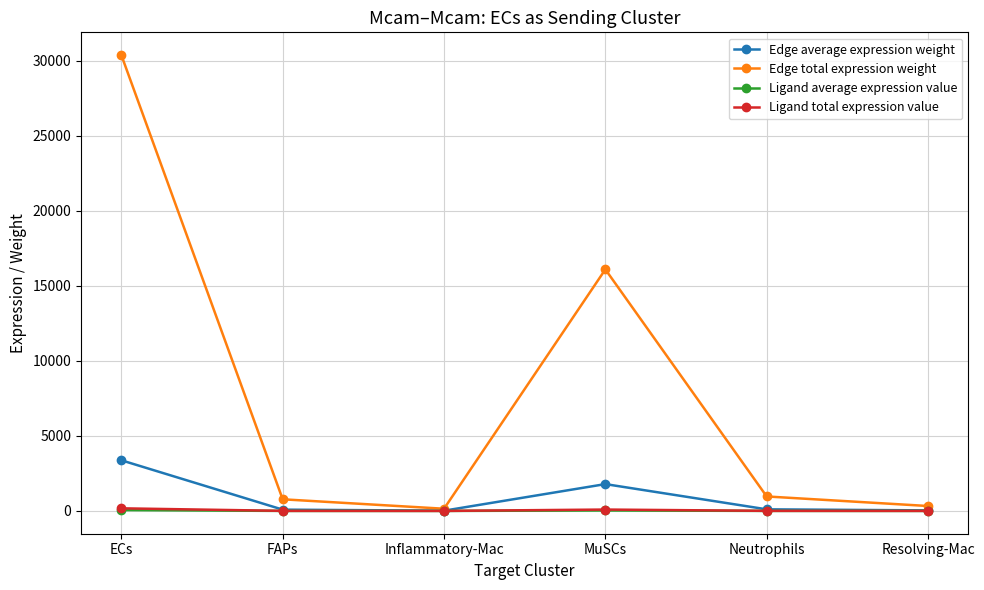

The value of Edge total expression weight at ECs is 30368.5. True or false?

True